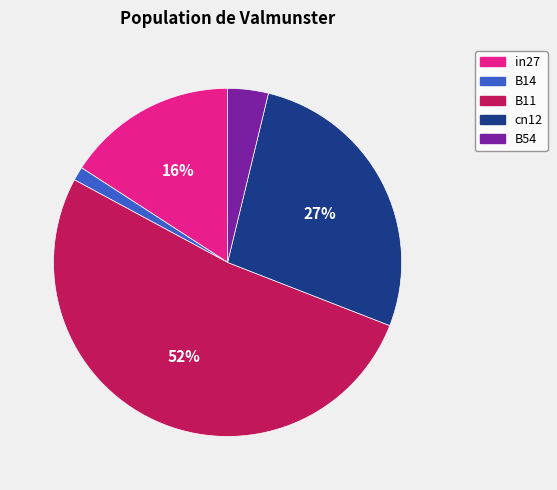

Is it true that in27 is 24% of the pie?

False